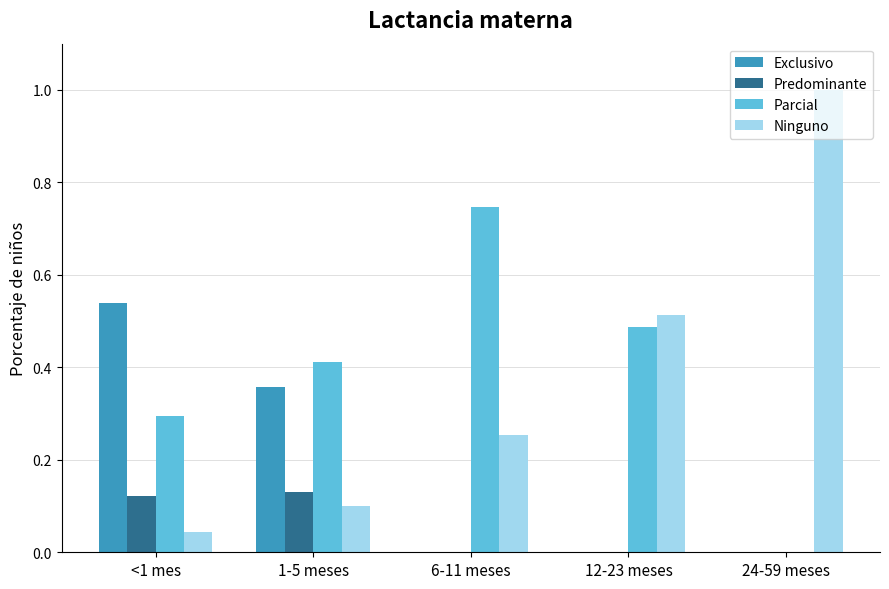

Which label corresponds to the largest value in the chart?

24-59 meses